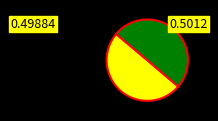

Count the number of slices in the pie.

2